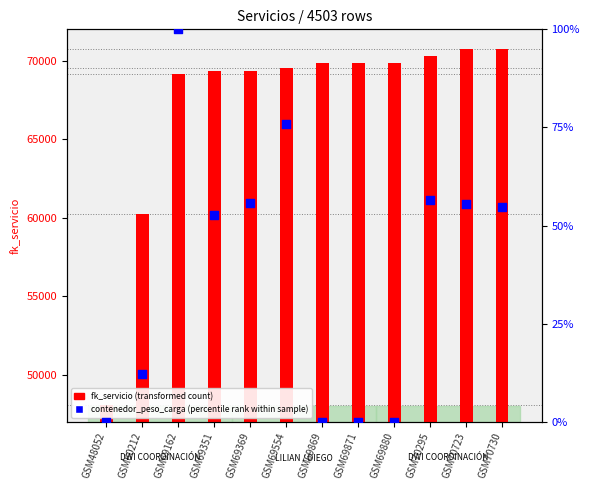

What are all the series names shown in the legend?

fk_servicio (transformed count), contenedor_peso_carga (percentile rank within sample)